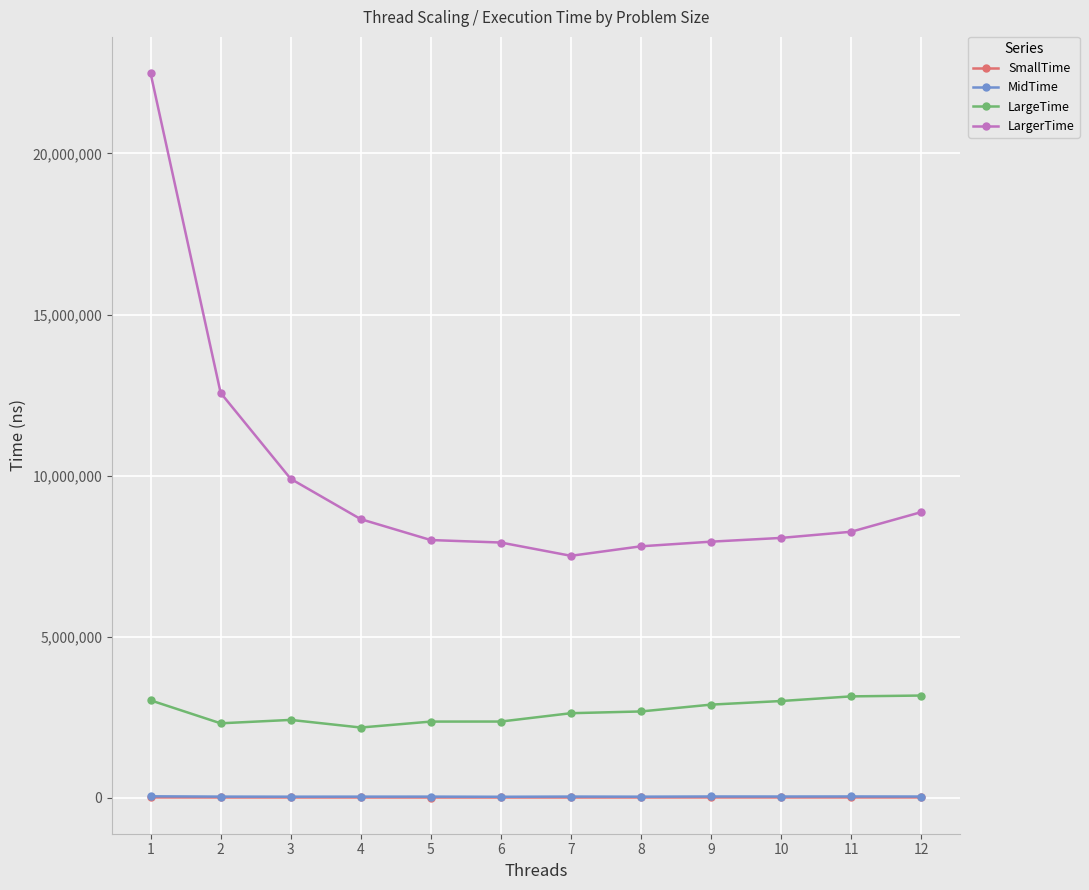

True or false: SmallTime and LargerTime intersect in this chart.

False